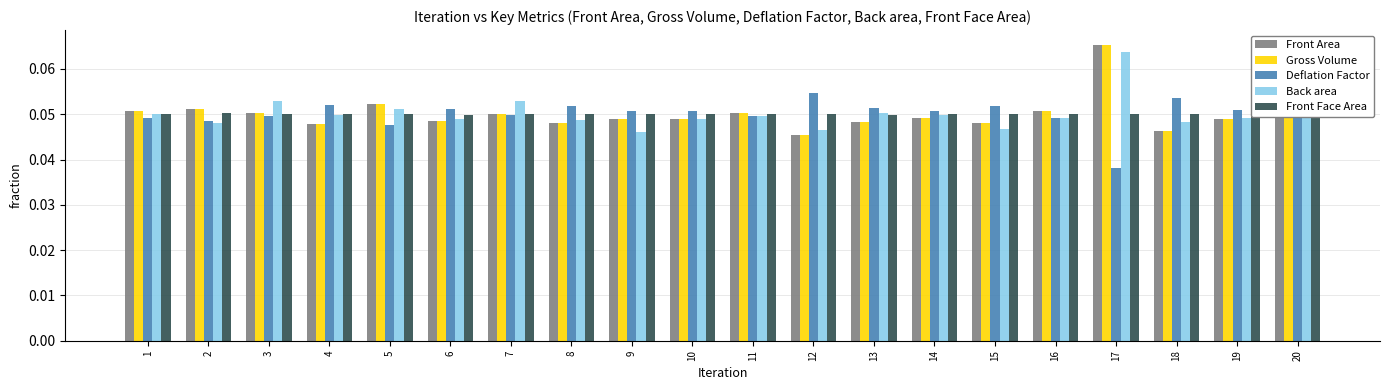

At which label is Deflation Factor closest to 0?

17